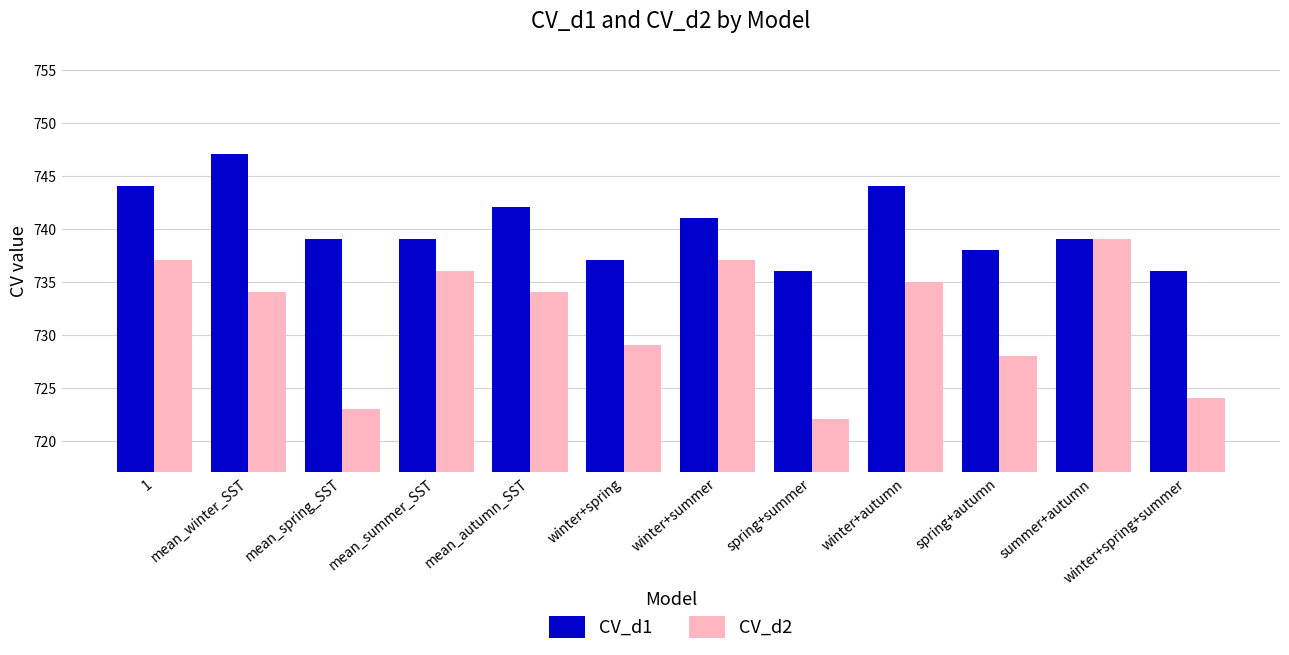

Does the chart contain any negative values?

No